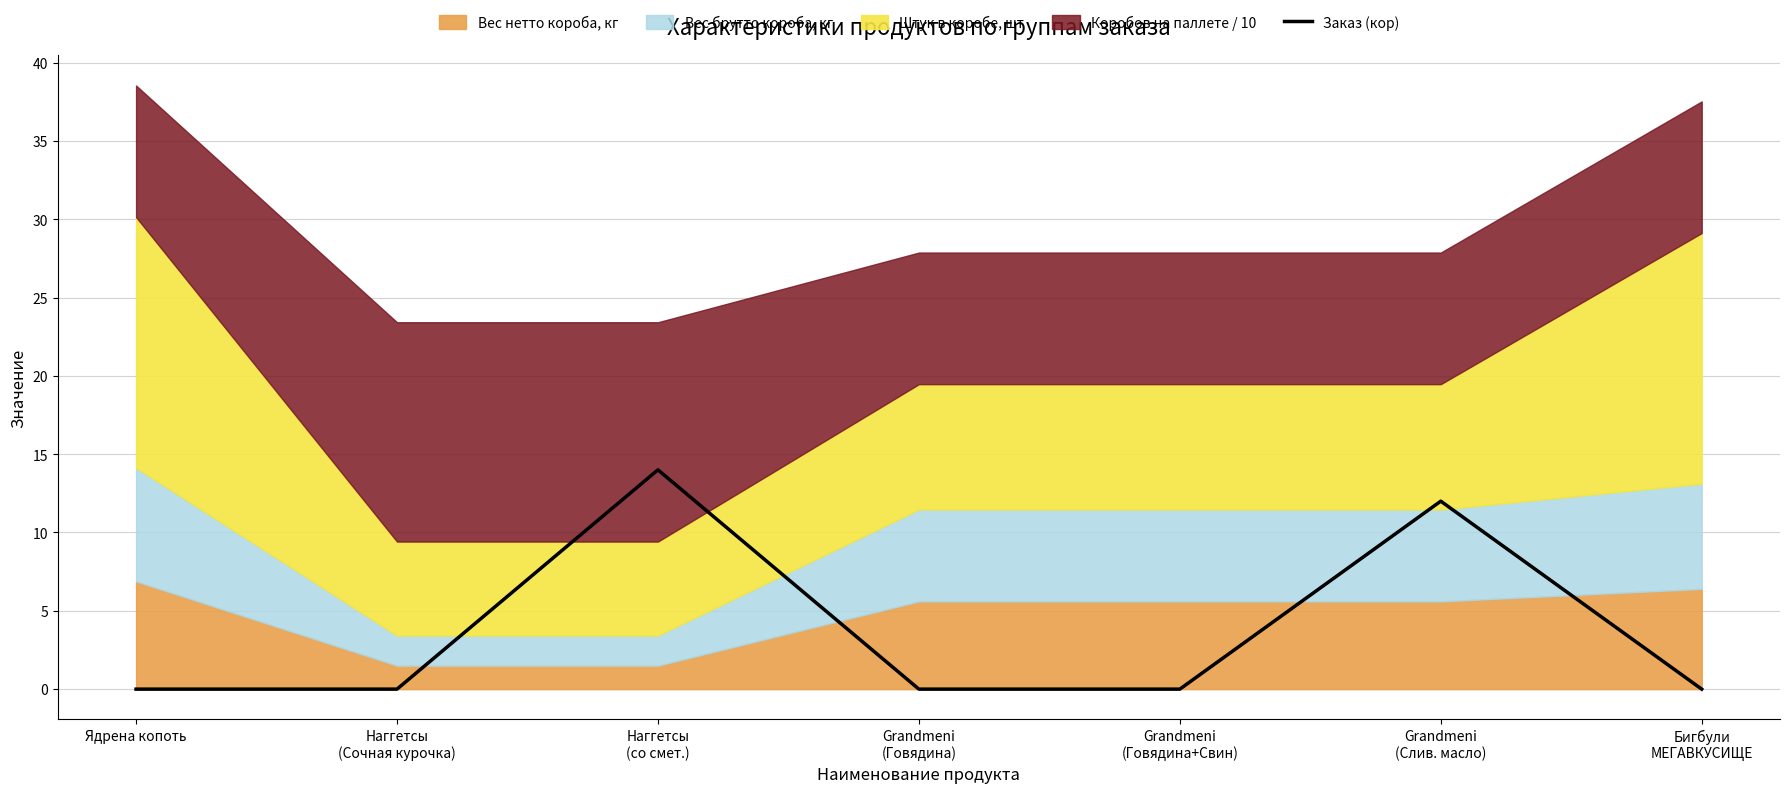

What is the sum of the values at Grandmeni
(Слив. масло) and Наггетсы
(со смет.)?

26